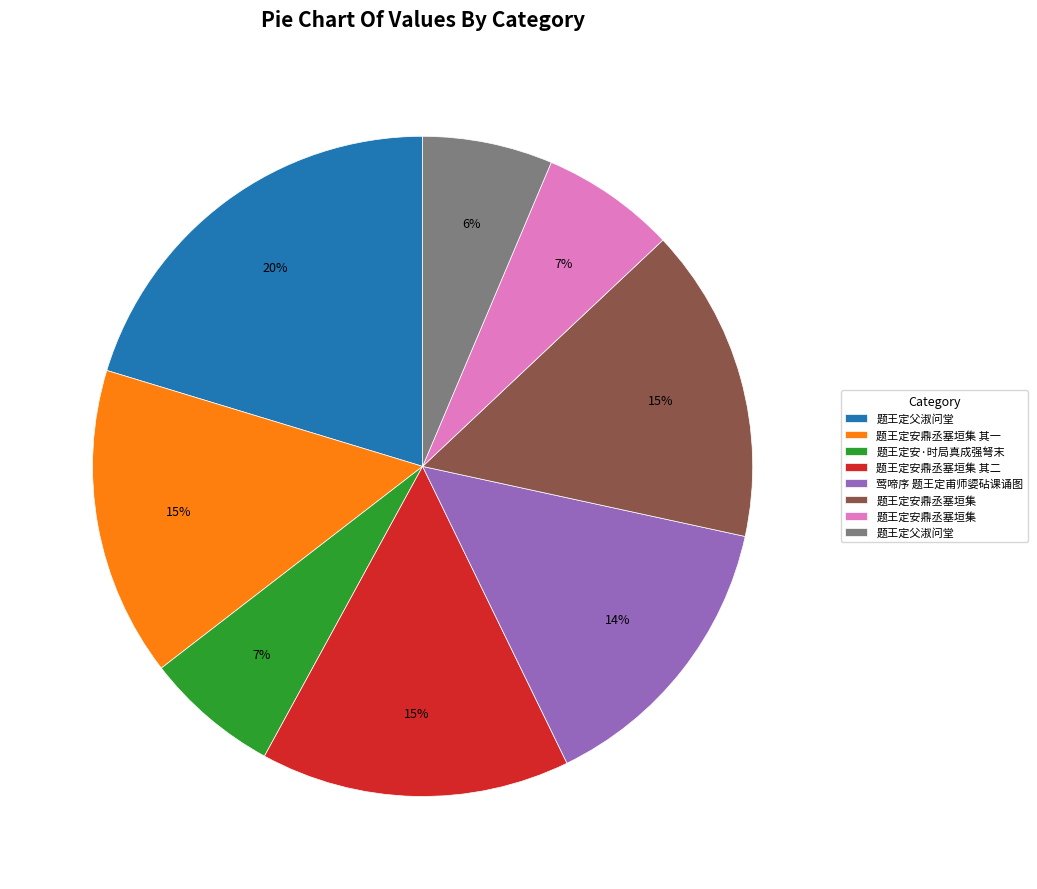

Is there a majority slice in this chart?

No